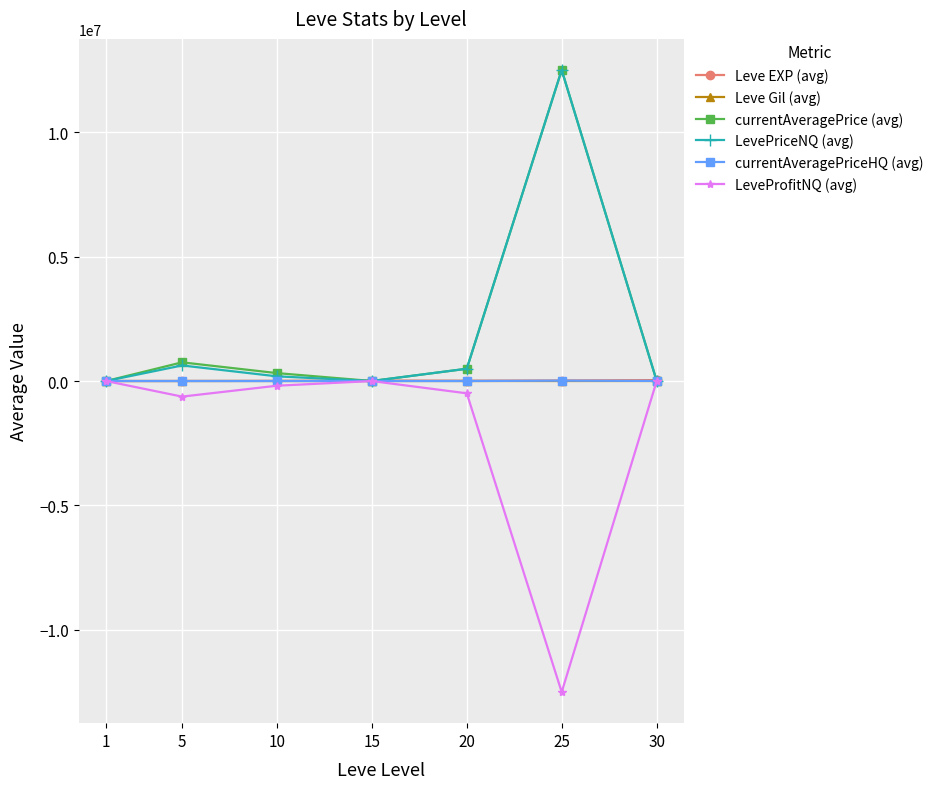

Which label corresponds to the largest value in the chart?

25